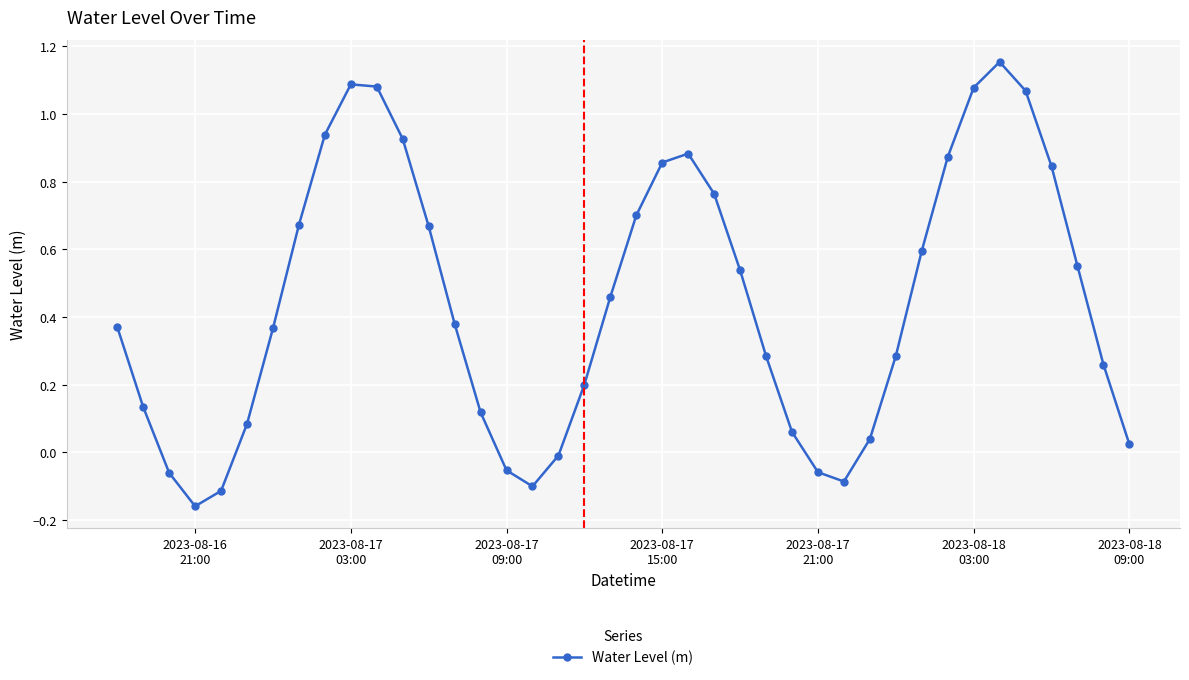

How many interior local valleys (lower than both neighbors) does the data have?

3